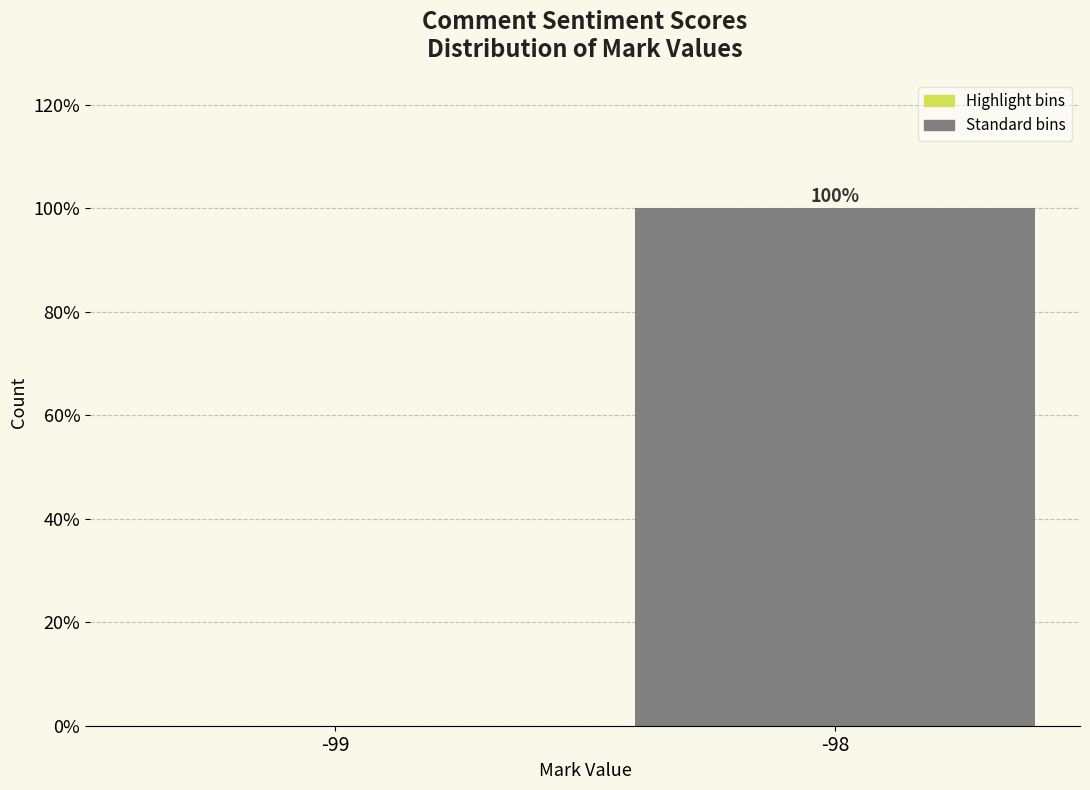

Reading left to right, what are all the values shown in this chart?

-99=0	-98=100